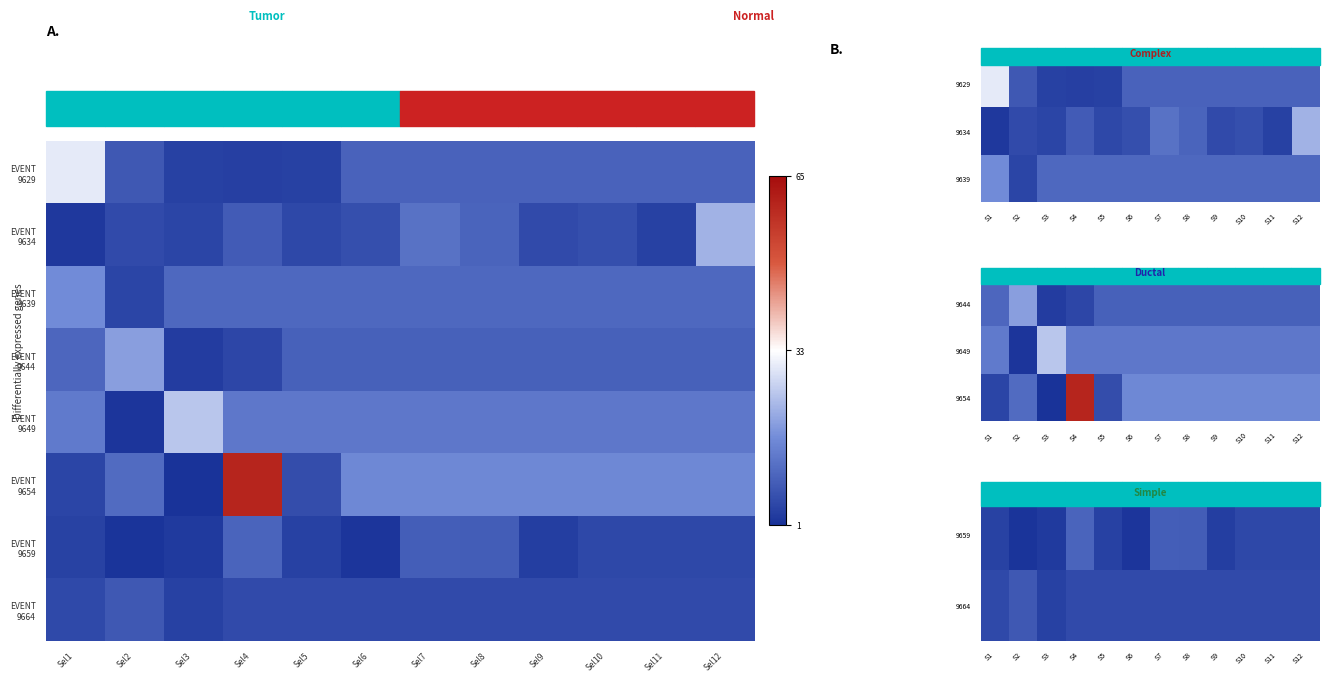

What value does the EVENT 9644 series have at Sel3?

2.9